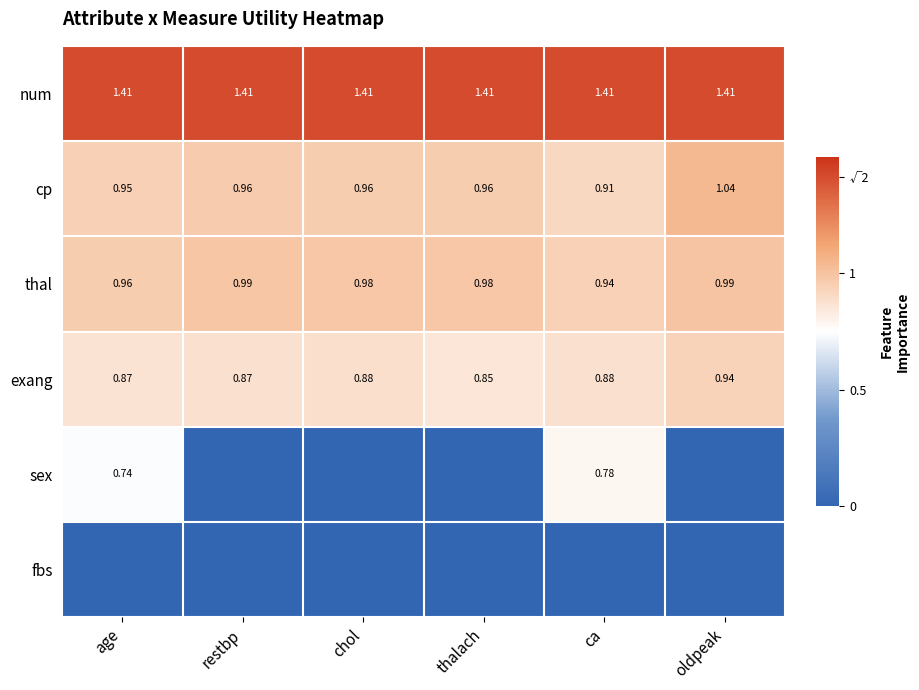

Is the value of thal at restbp greater than the value of exang at thalach?

Yes